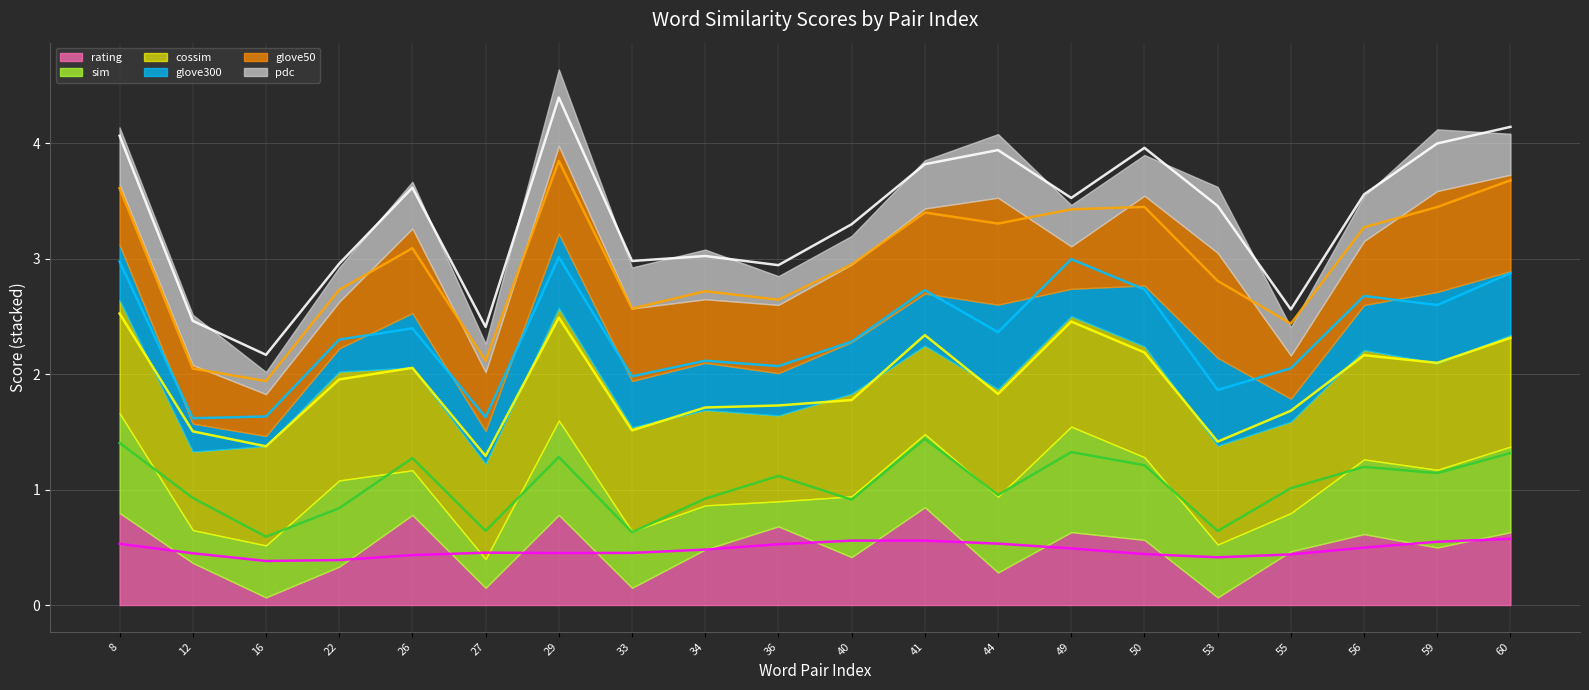

At which category does the chart reach its minimum across all series?

16